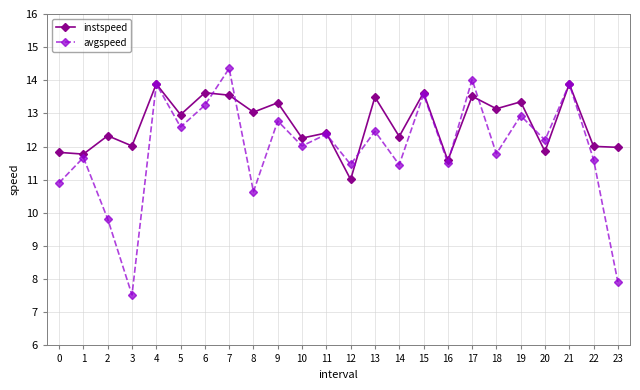

What is the difference between the maximum and minimum values in the instspeed series?

2.9